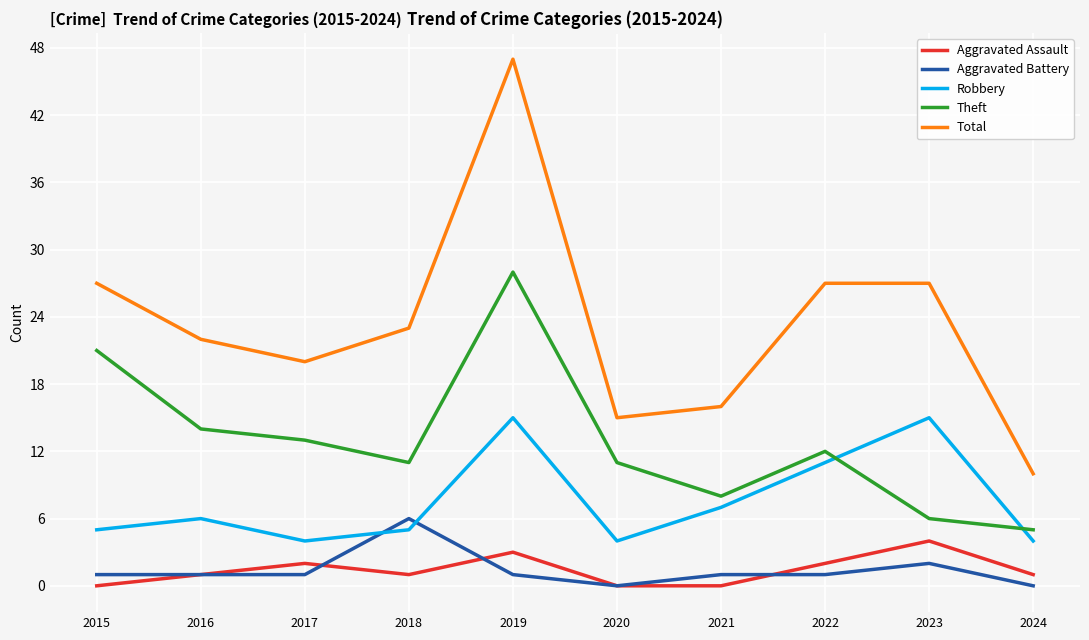

At which category is the sum across all series the highest?

2019